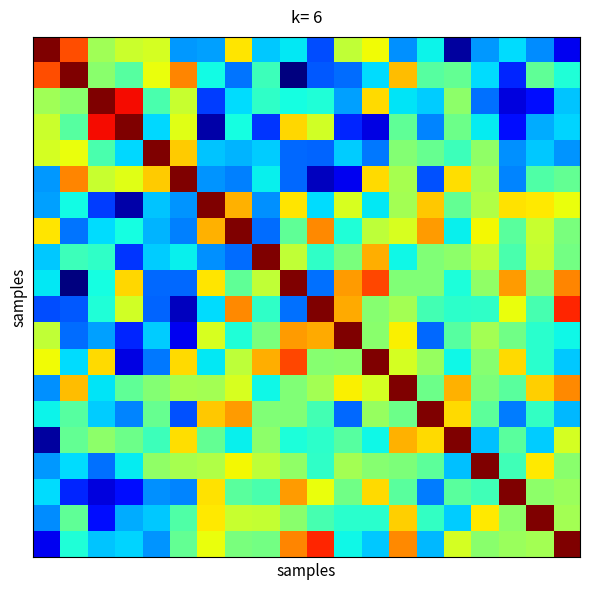

How many data points does each series have?

20